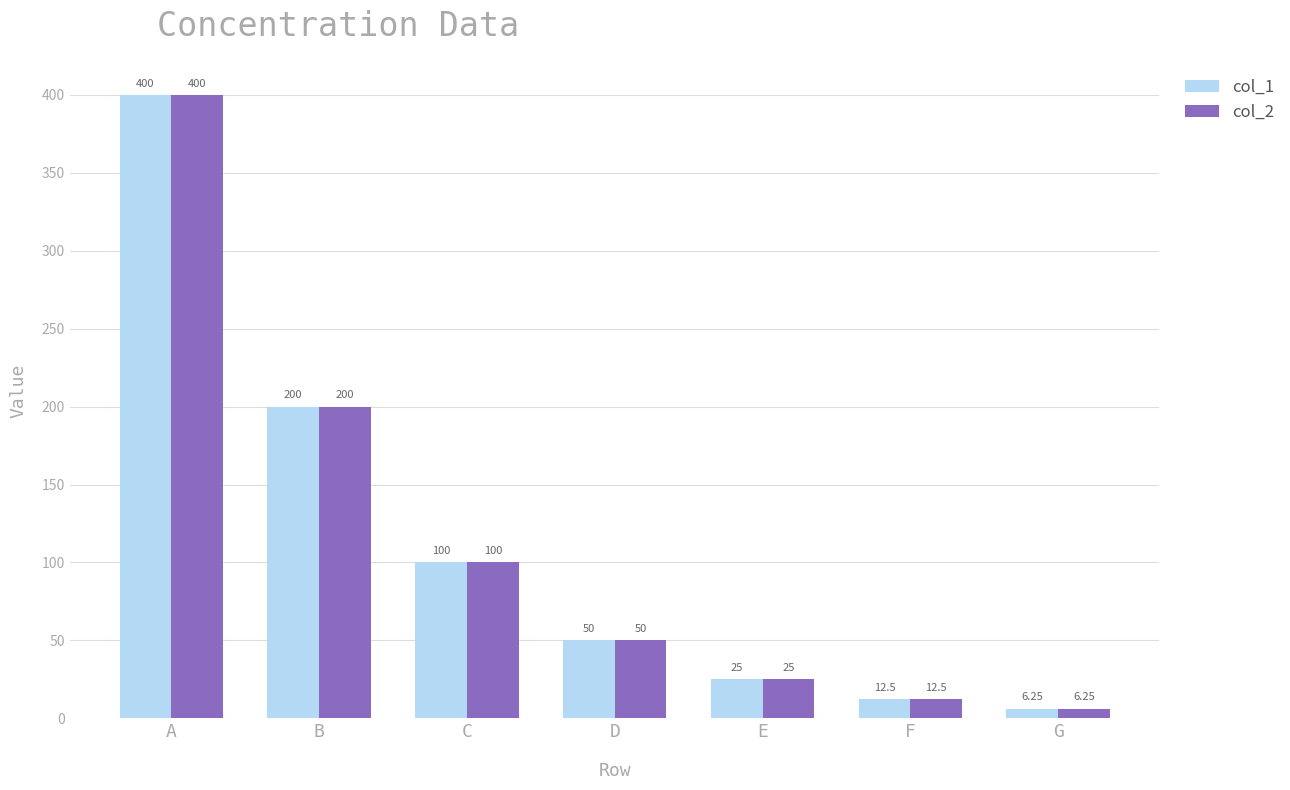

Does the chart contain any negative values?

No